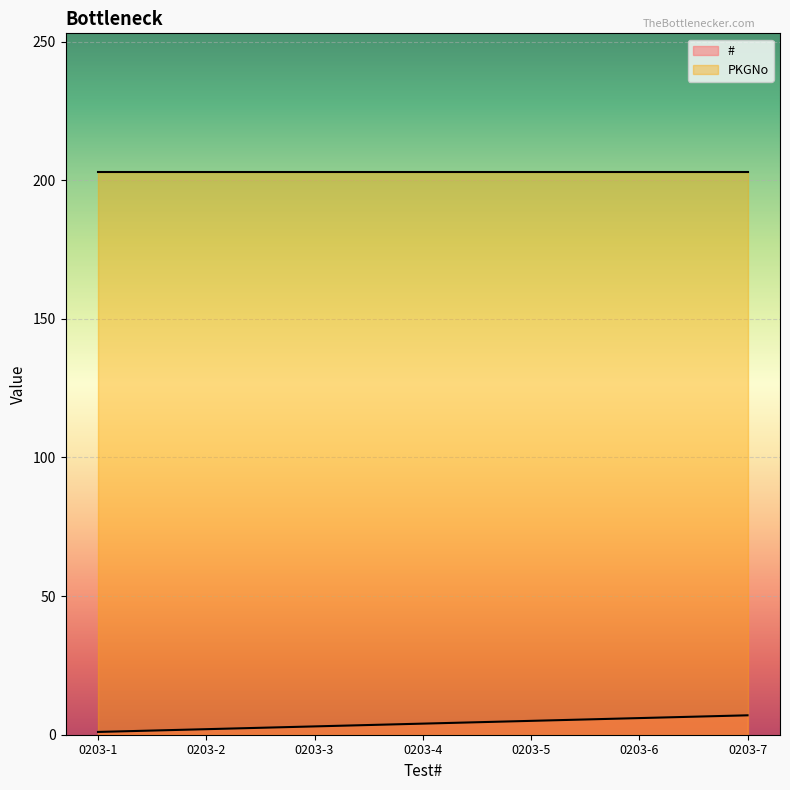

How many lines are shown in the chart?

2